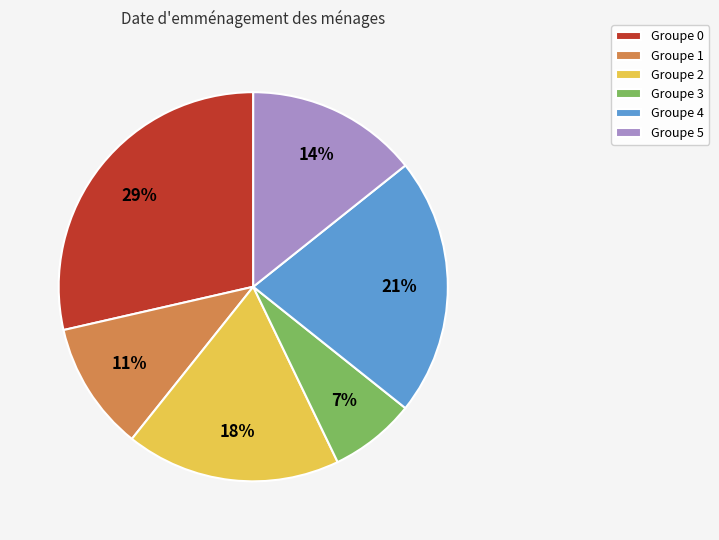

Rank the categories by value from highest to lowest.

Groupe 0, Groupe 4, Groupe 2, Groupe 5, Groupe 1, Groupe 3